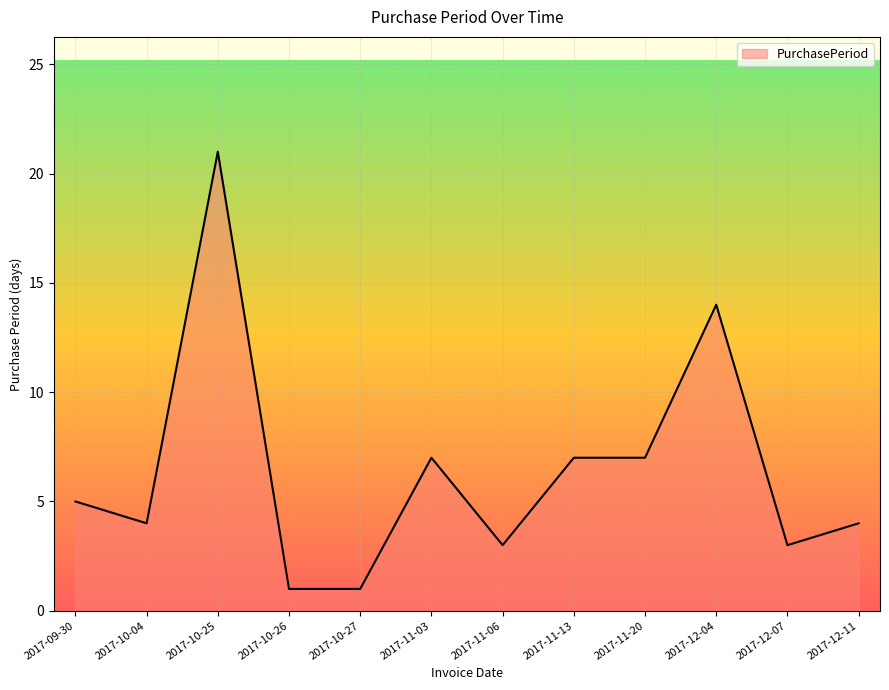

The chart shows a value of 6 at 2017-10-04. True or false?

False